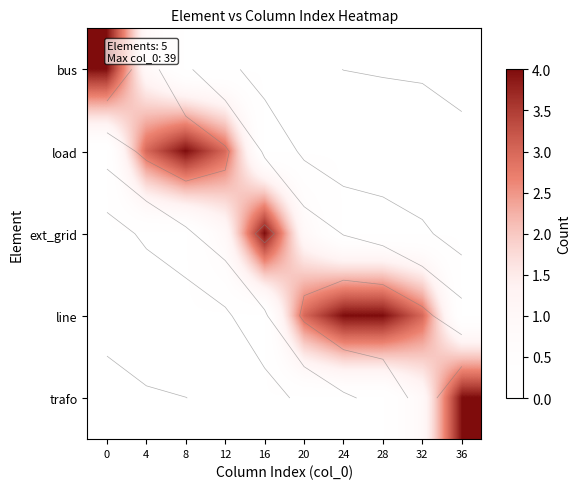

What is the average value of the load series?

1